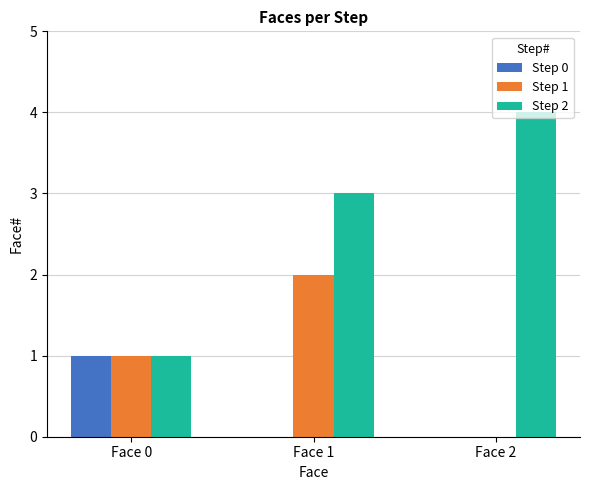

Which series changed the most between Face 1 and Face 2?

Step 1